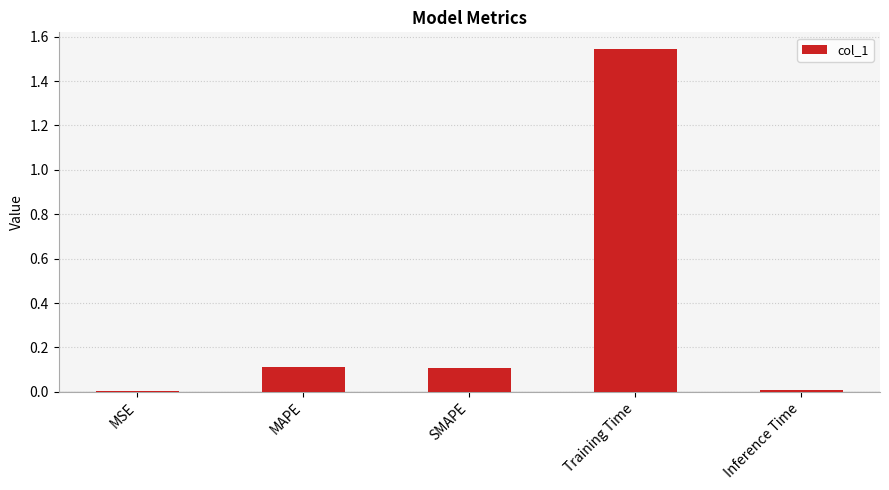

The chart shows a value of 0.0 at MSE. True or false?

True